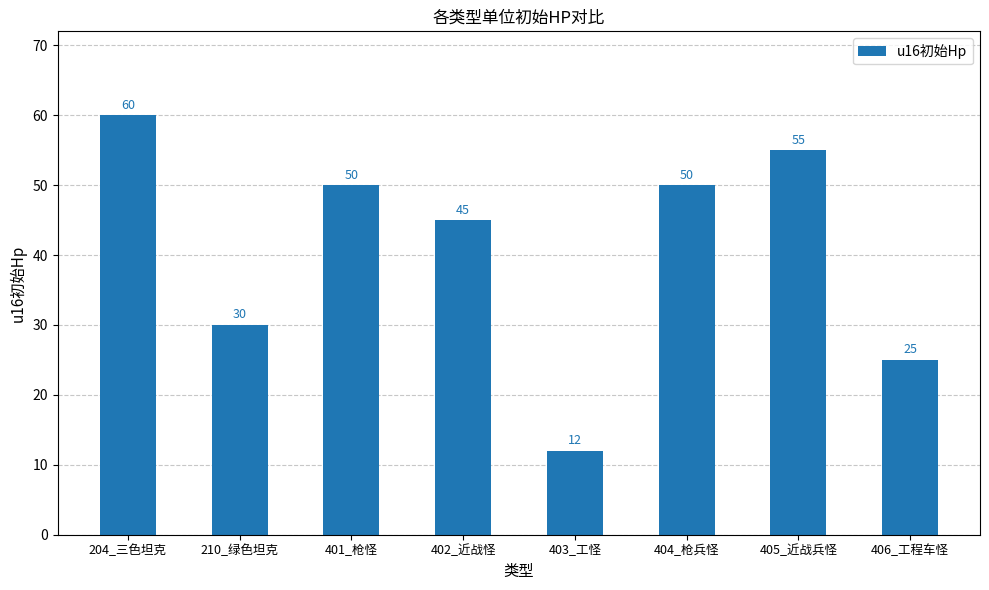

The chart shows a value of 12 at 403_工怪. True or false?

True